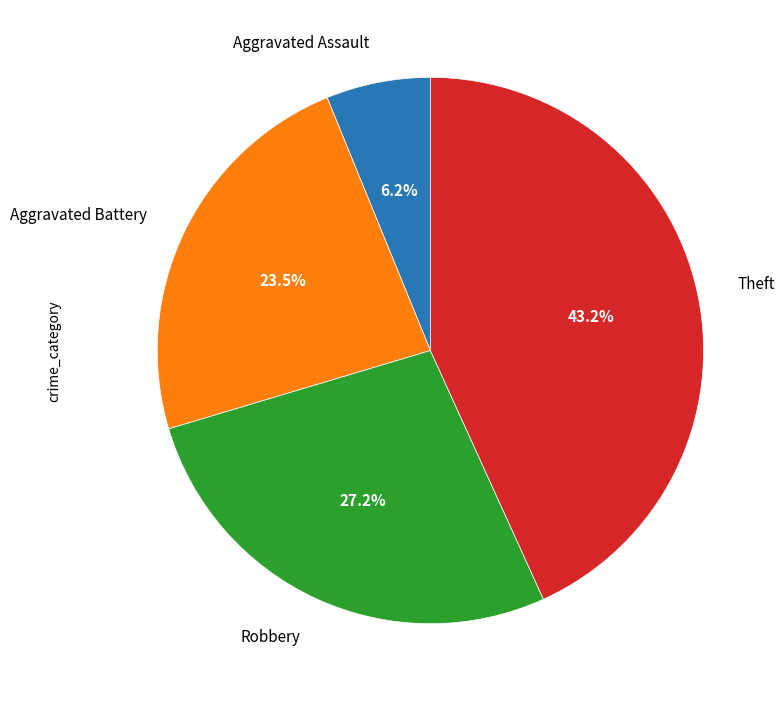

What percentage do Aggravated Assault and Theft together represent?

49.4%